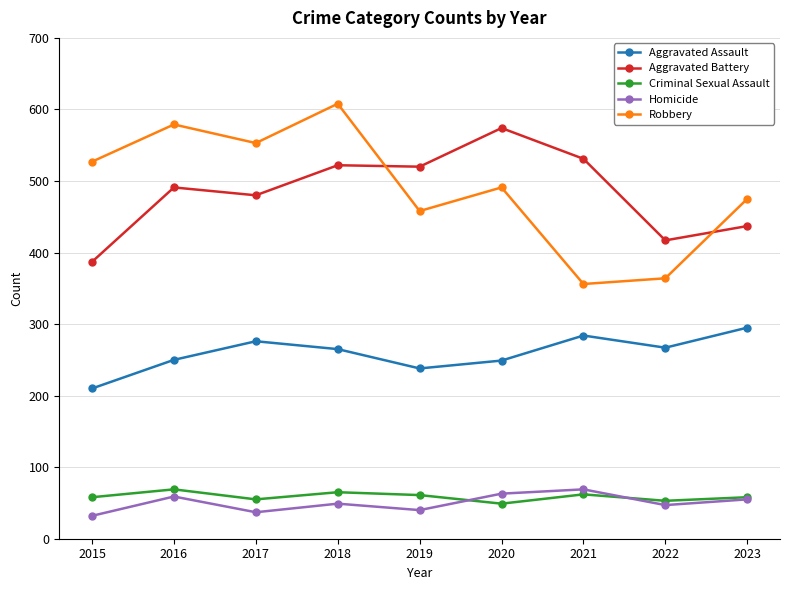

Between 2018 and 2023, which series saw the biggest shift?

Robbery